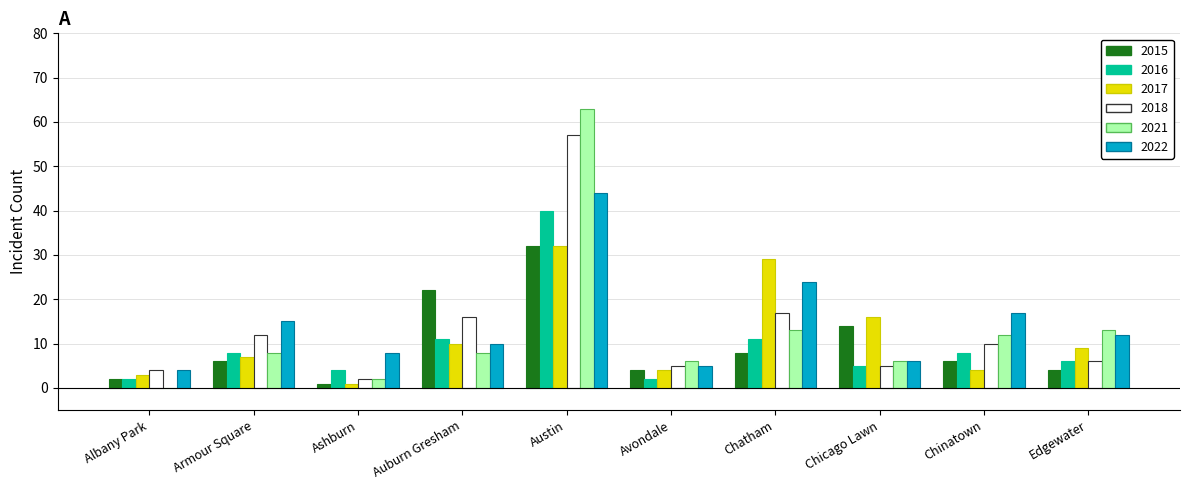

What is the maximum value for 2022?

44